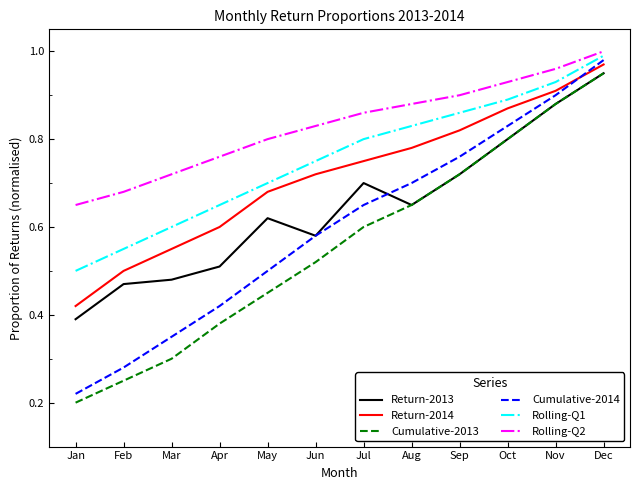

Which series has the widest spread of values?

Cumulative-2014